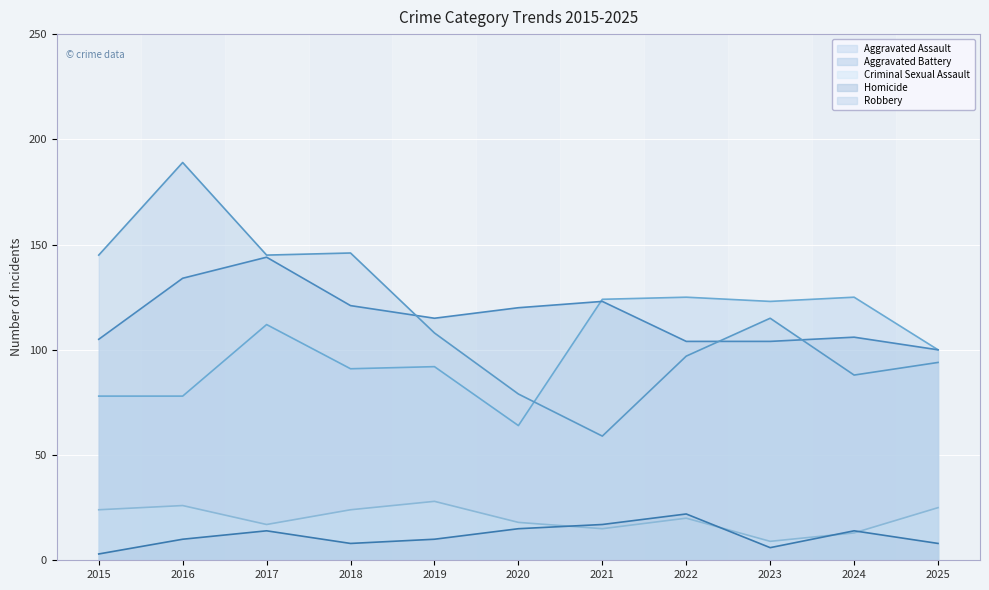

At how many categories does at least one series exceed 61?

11